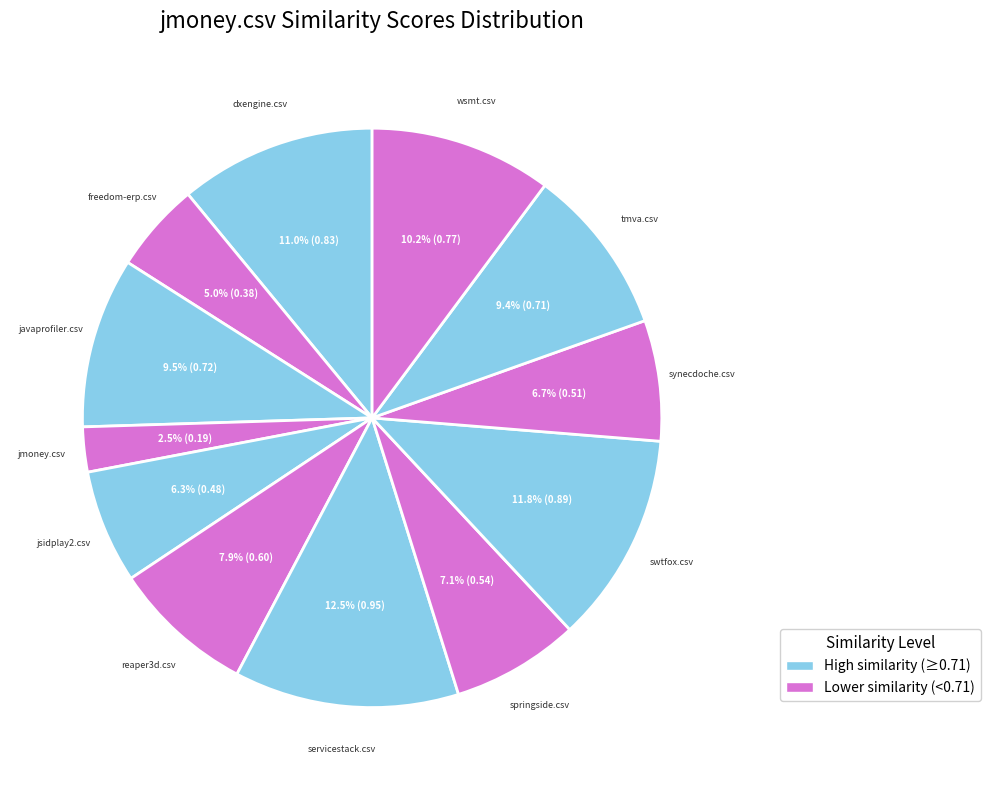

Which slice is the smallest?

jmoney.csv